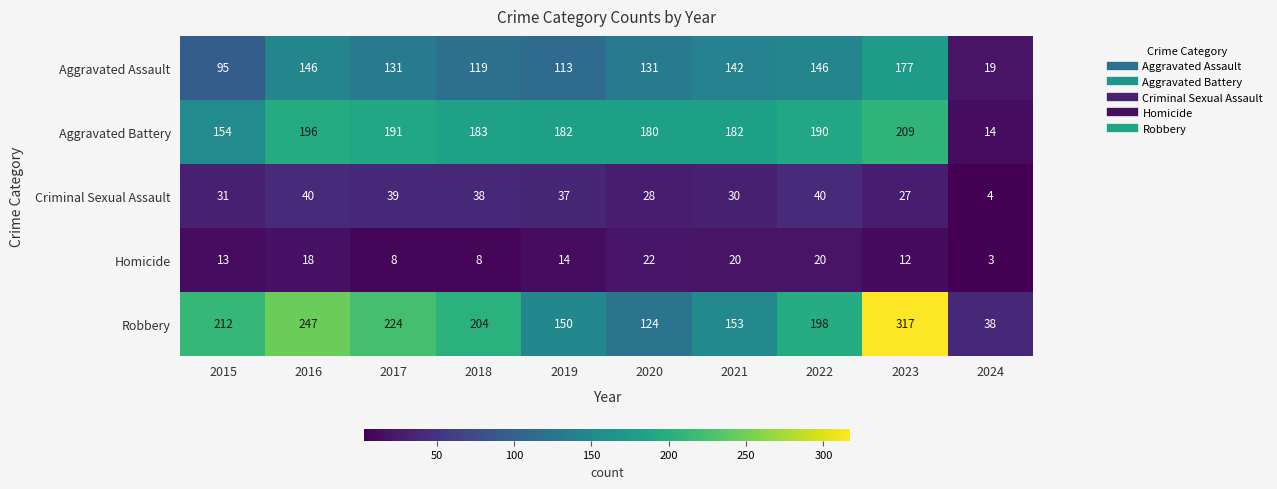

Which series has the widest spread of values?

Robbery